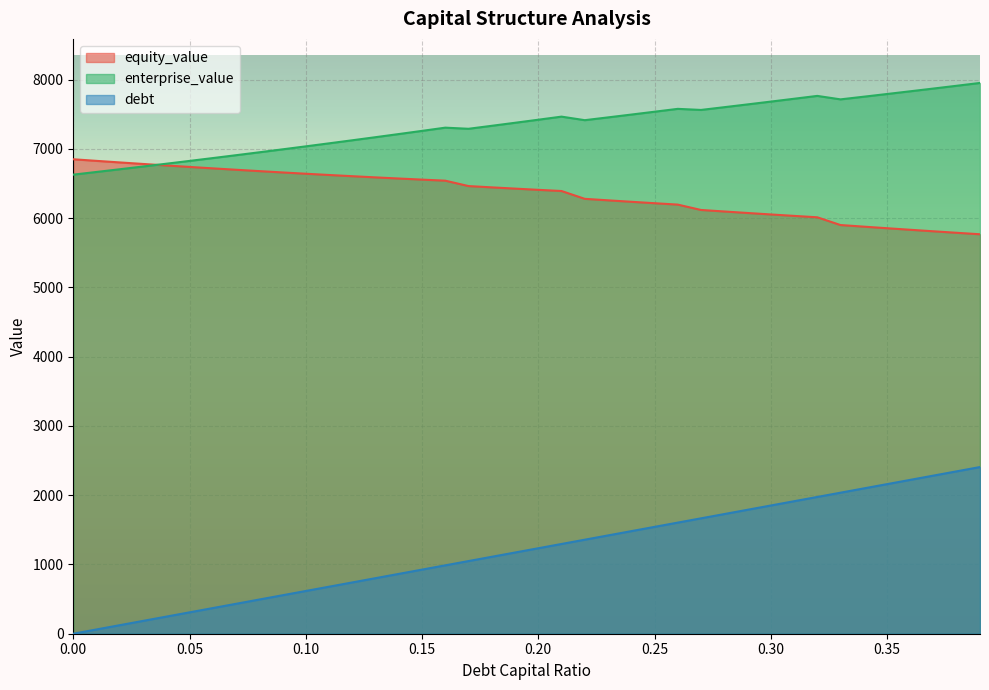

True or false: equity_value and debt_capital intersect in this chart.

False